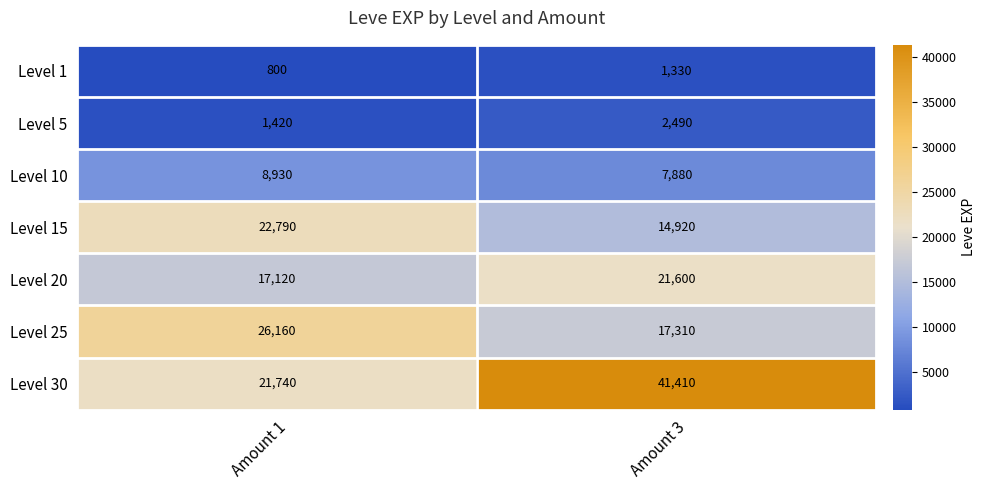

The value of Level 15 at Amount 3 is 25049. True or false?

False